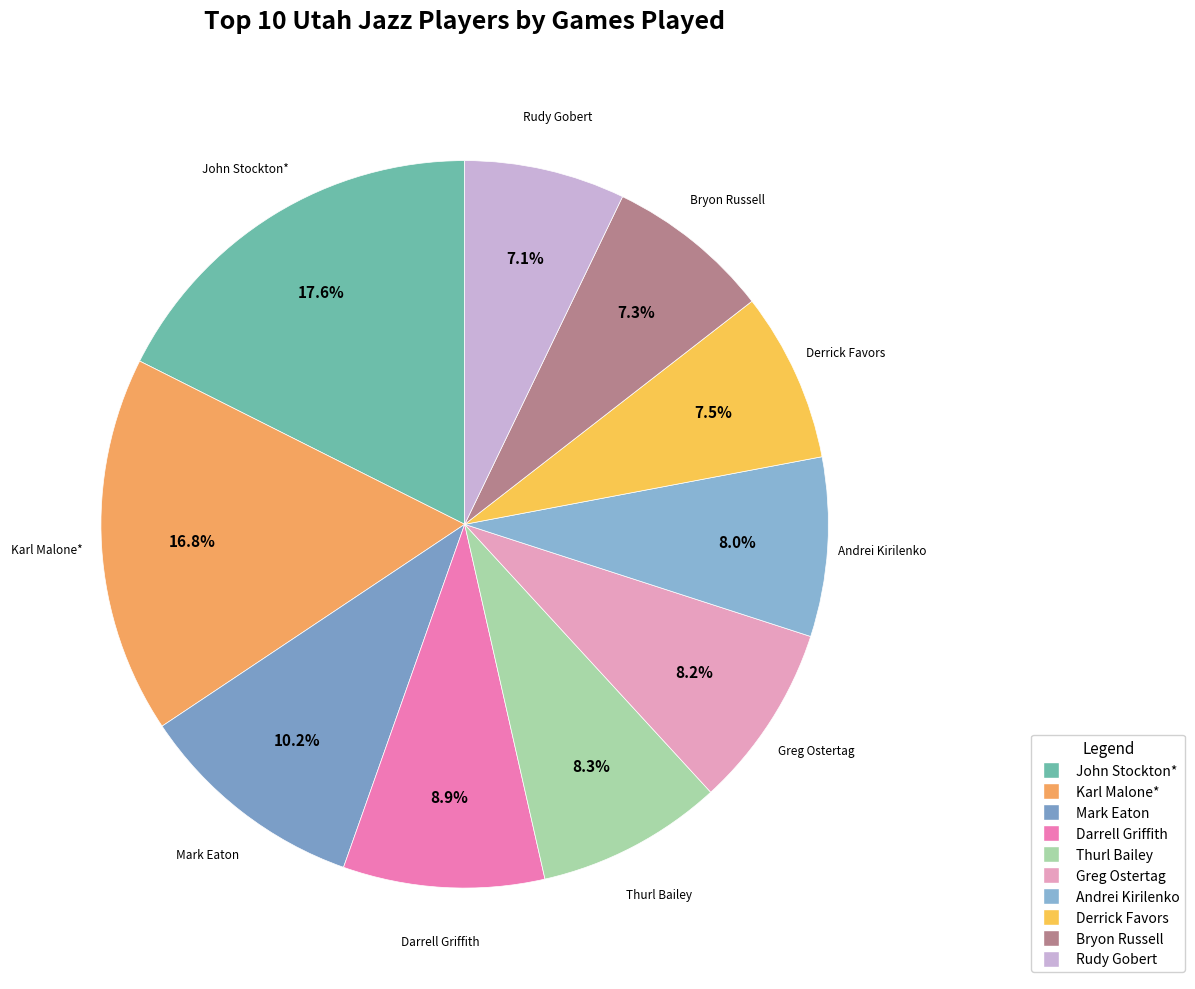

Which slice is the largest?

John Stockton*